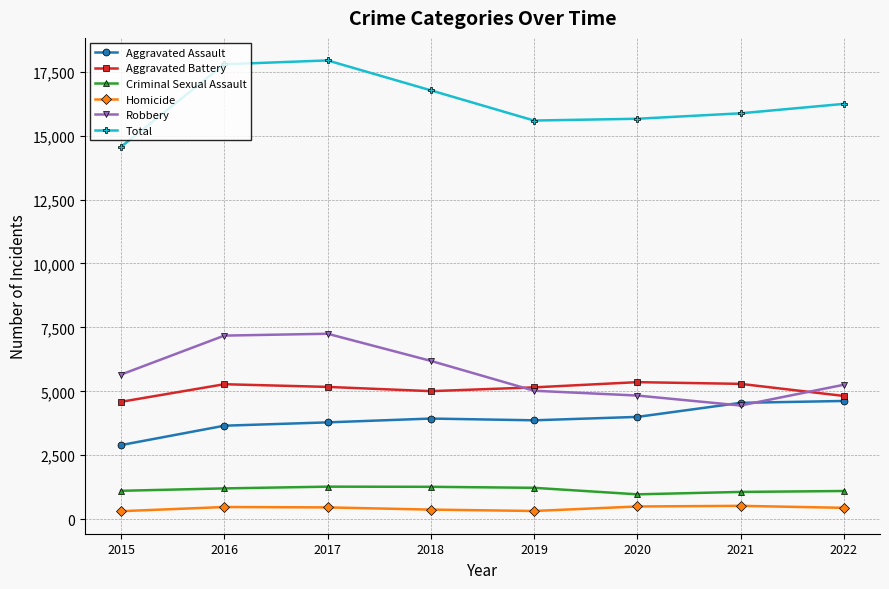

Which series has the largest range (max minus min)?

Total